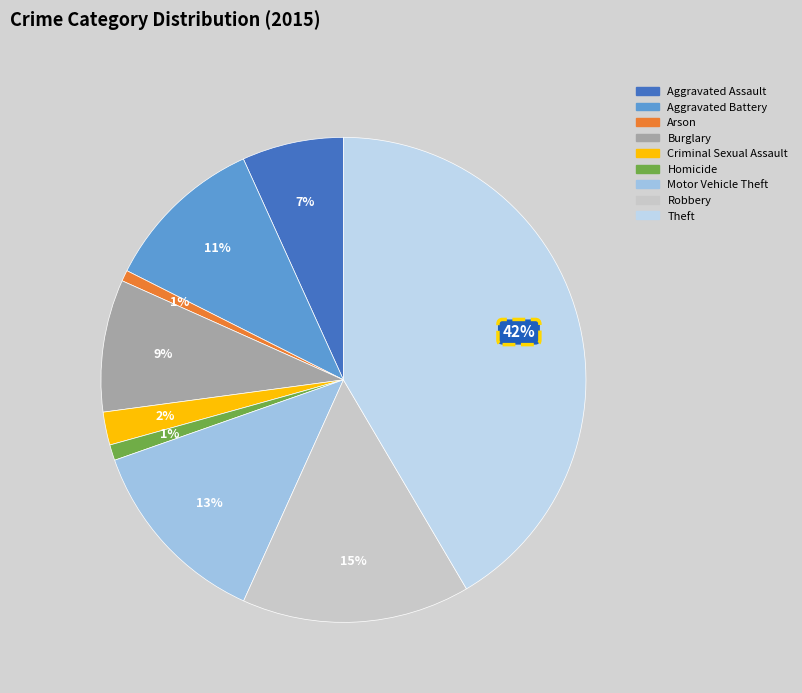

Which slice is the smallest?

Arson